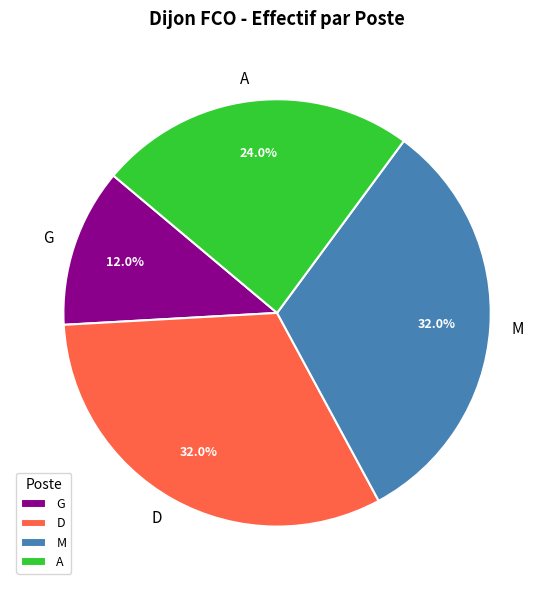

What percentage is the G slice, to the nearest percent?

12%